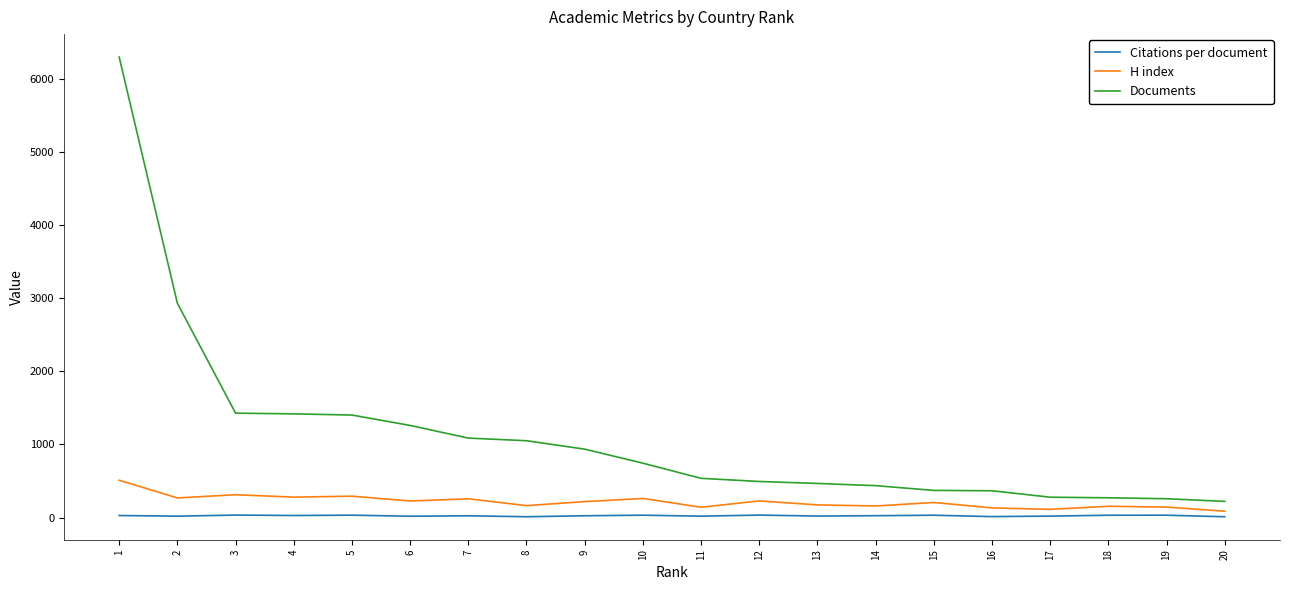

Which category has the highest value across all series?

1